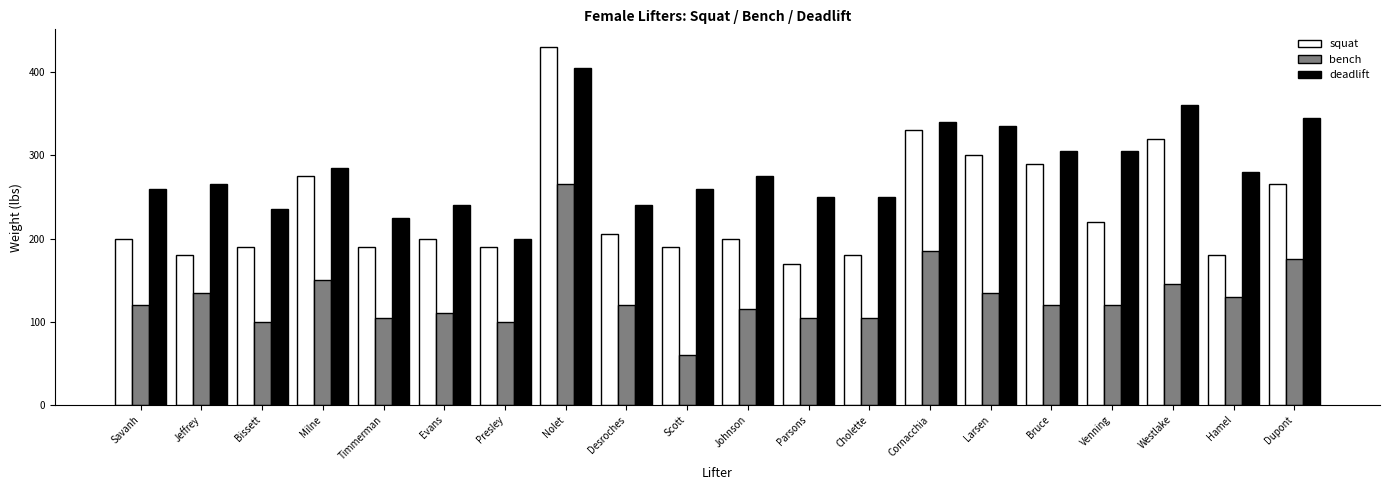

What is the value of the squat bar at the 11th from the left?

200